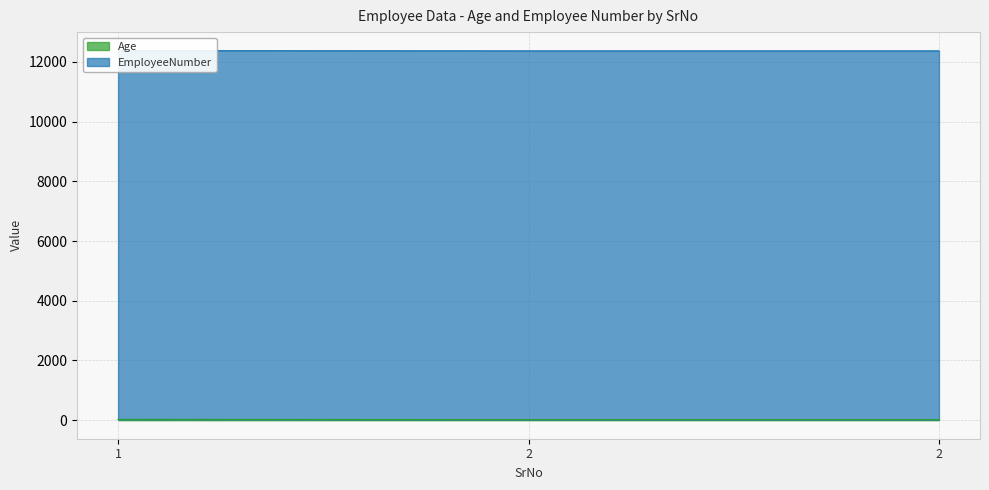

Which category has the lowest value across all series?

2